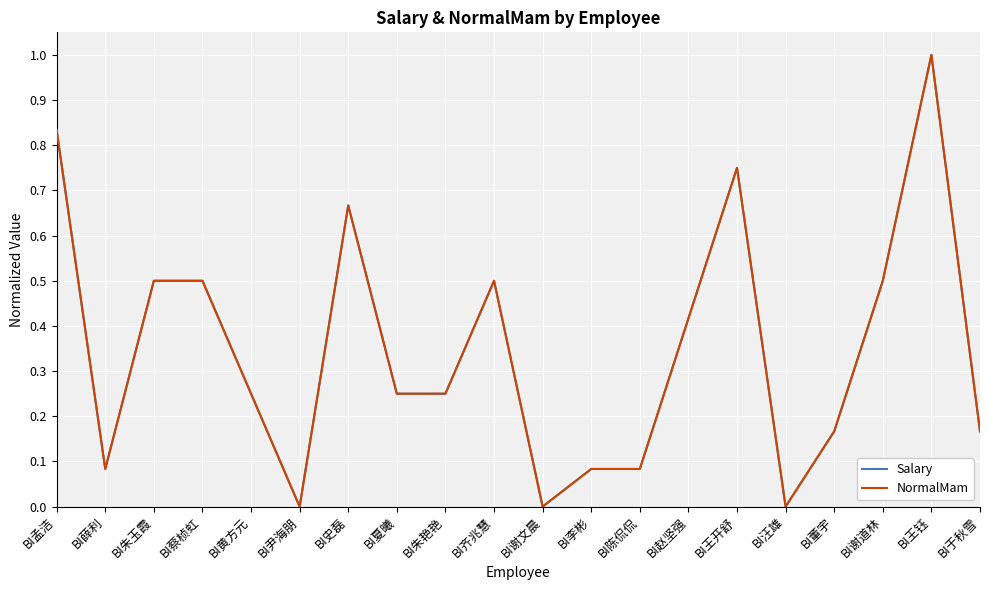

Is this an area chart (filled region under the line)?

No